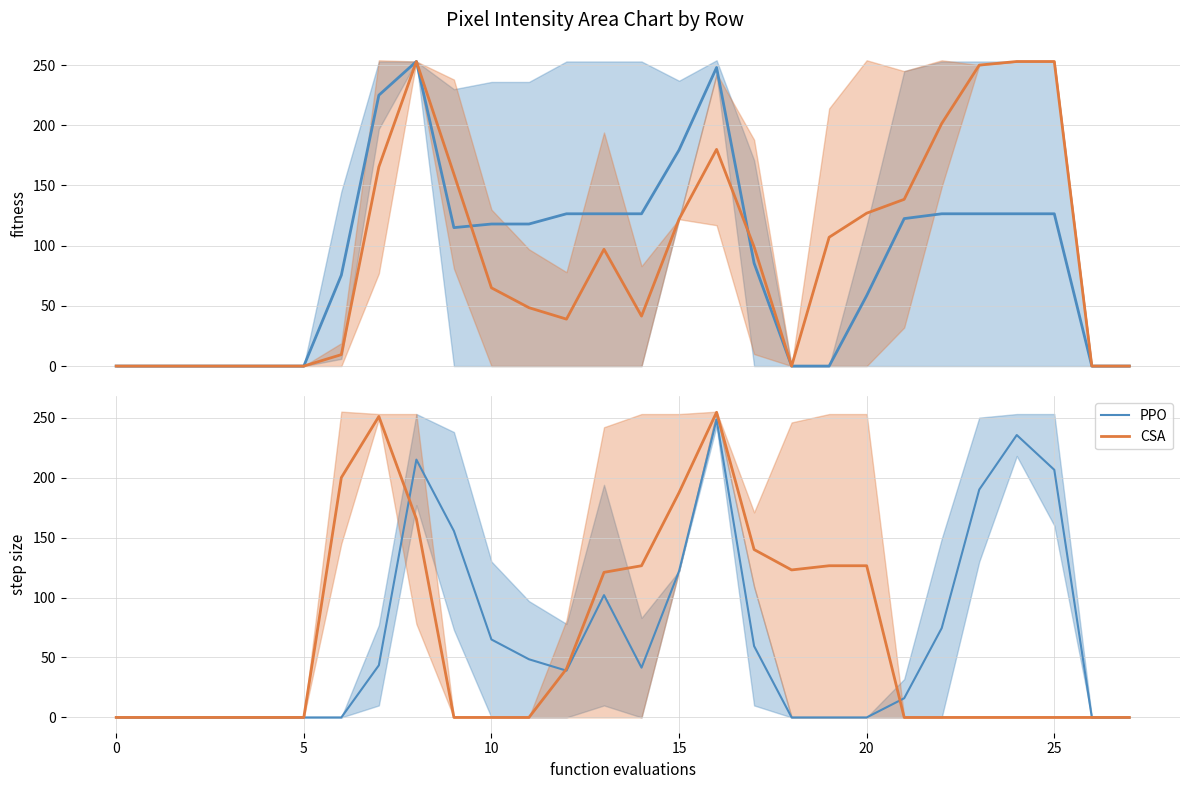

What is the maximum value for PPO?

248.5